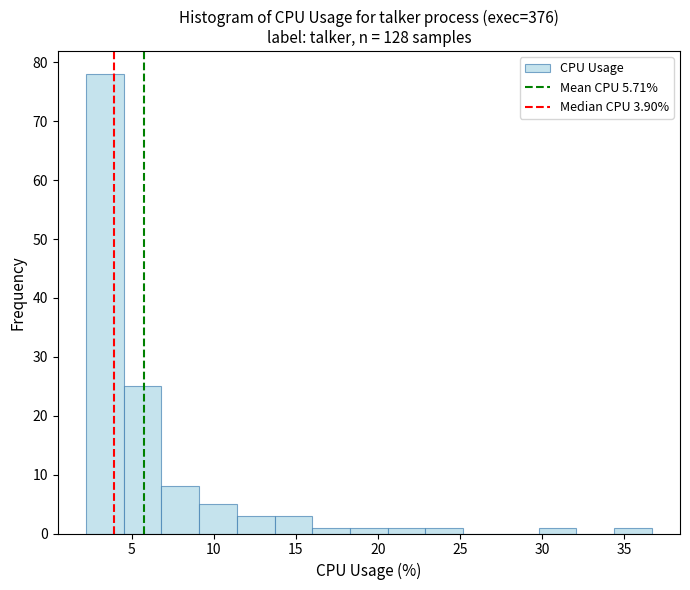

Reading left to right, list every bar in this chart as the range it spans on the x-axis followed by its height. Neither the bar edges nor the heights are printed on the chart, so give them approximately, as read against the axes.

2.2 to 4.5: 78
4.5 to 6.8: 25
6.8 to 9.1: 8
9.1 to 11.4: 5
11.4 to 13.7: 3
13.7 to 16.0: 3
16.0 to 18.3: 1
18.3 to 20.6: 1
20.6 to 22.9: 1
22.9 to 25.2: 1
25.2 to 27.5: 0
27.5 to 29.8: 0
29.8 to 32.1: 1
32.1 to 34.4: 0
34.4 to 36.7: 1